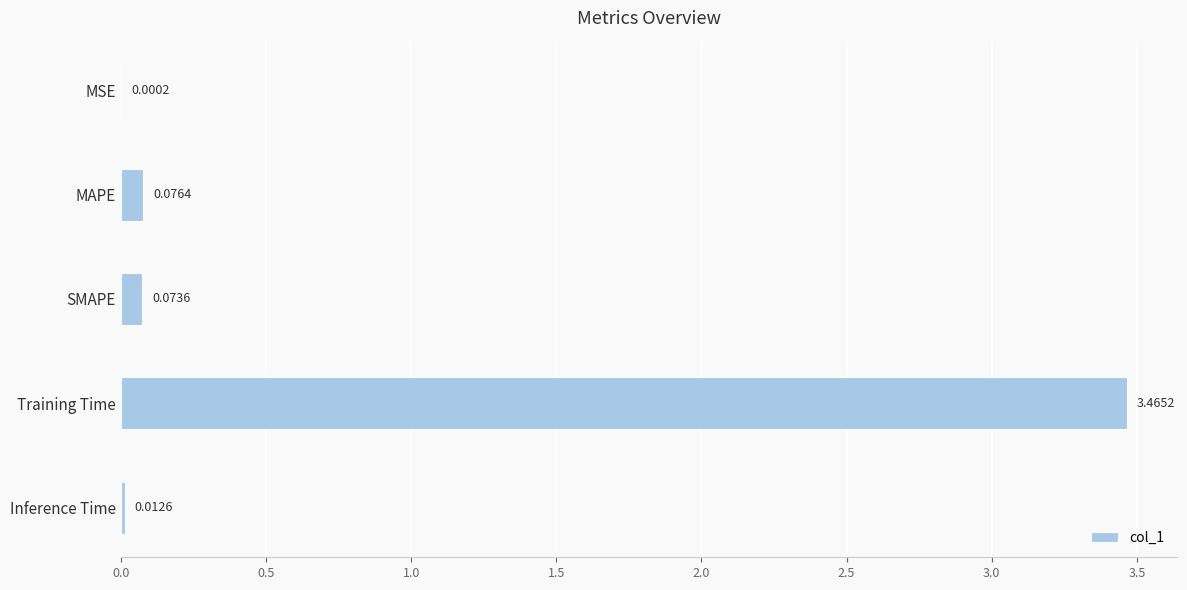

At which label is the value closest to 1?

MAPE